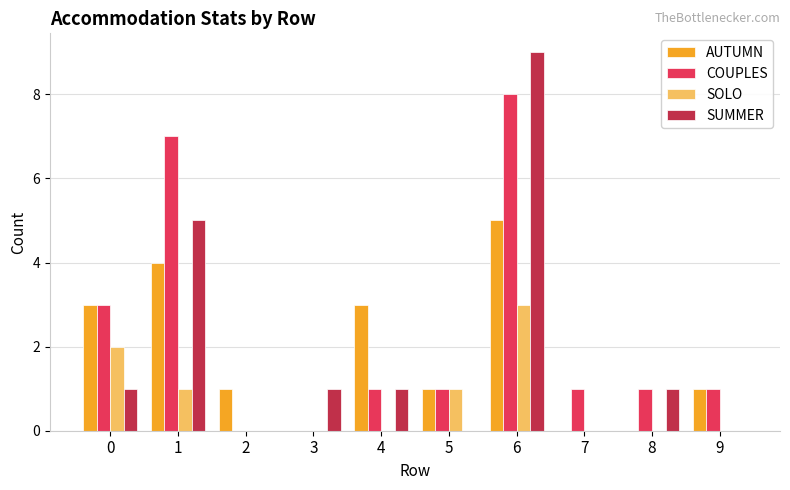

Which series has the largest total across all categories?

COUPLES